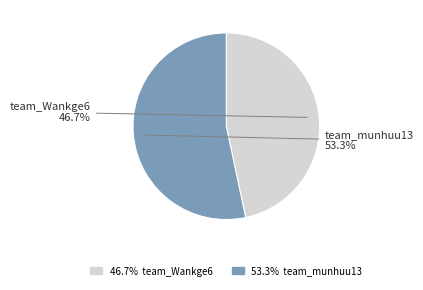

What portion of the pie excludes team_munhuu13?

46.7%